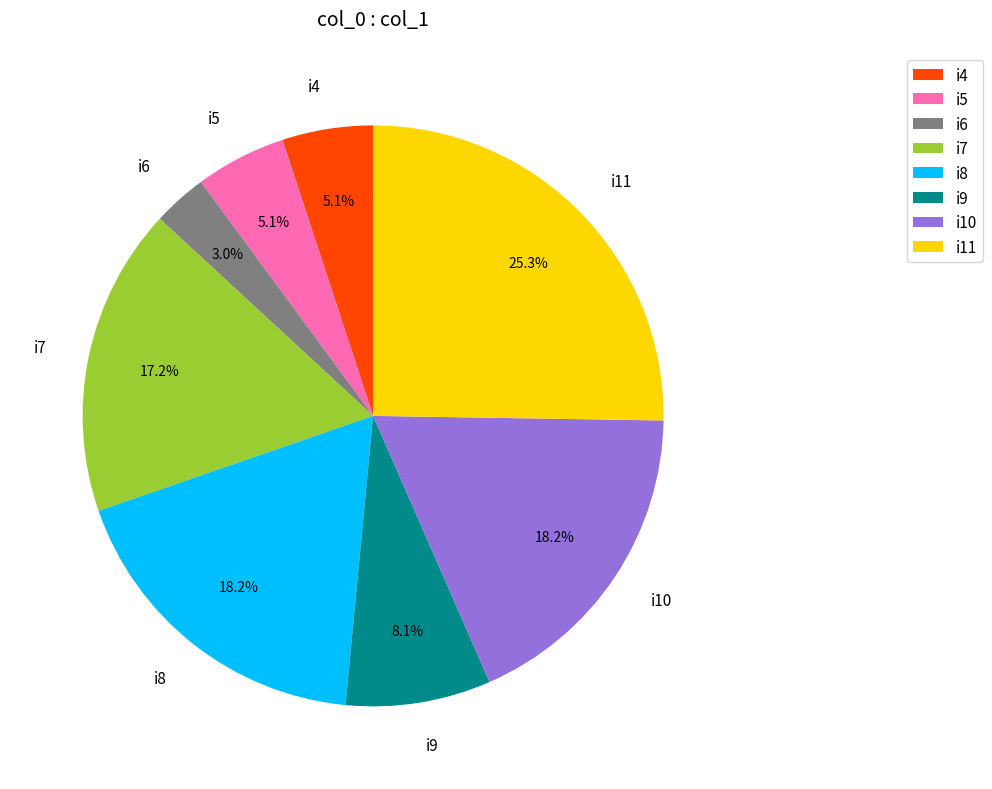

What percentage is the i8 slice, to the nearest percent?

18%